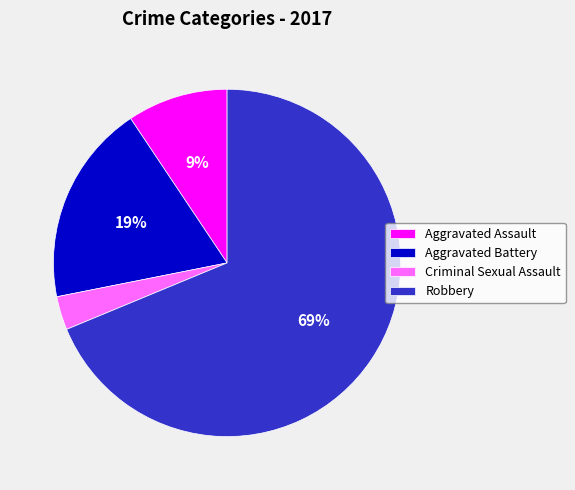

Count the number of slices in the pie.

4